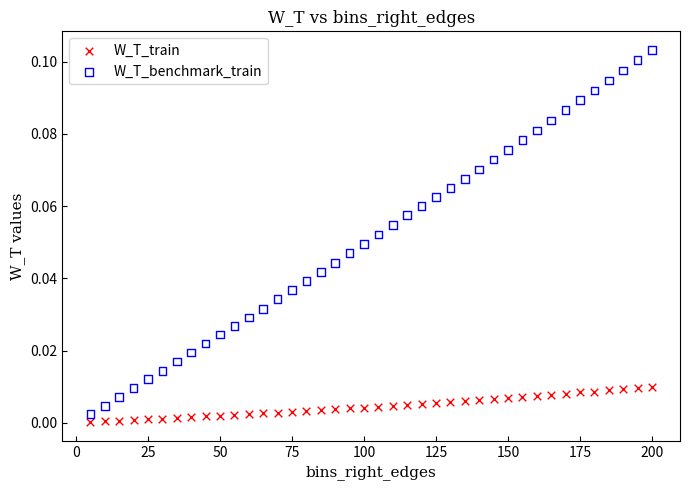

Which series has the widest spread of Y values?

W_T_benchmark_train